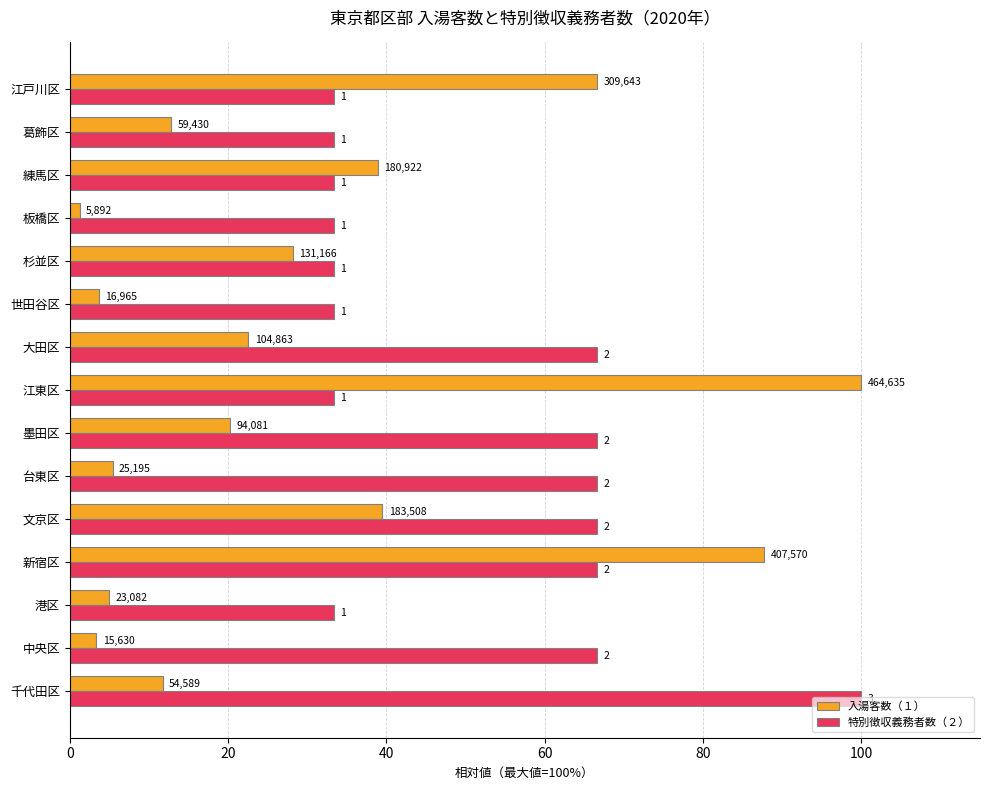

What are all the series names shown in the legend?

入湯客数（１）, 特別徴収義務者数（２）